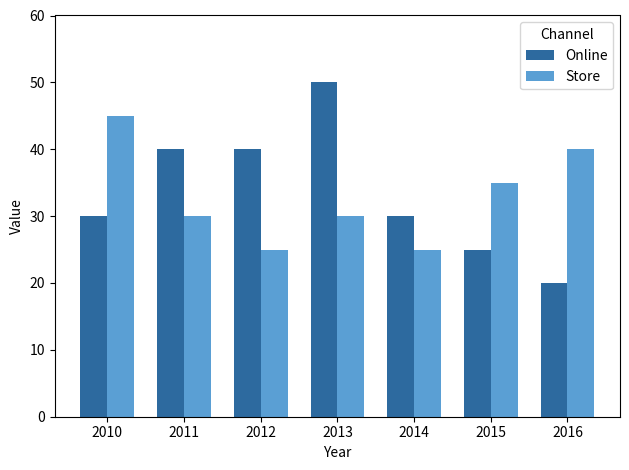

Which series has the largest range (max minus min)?

Online